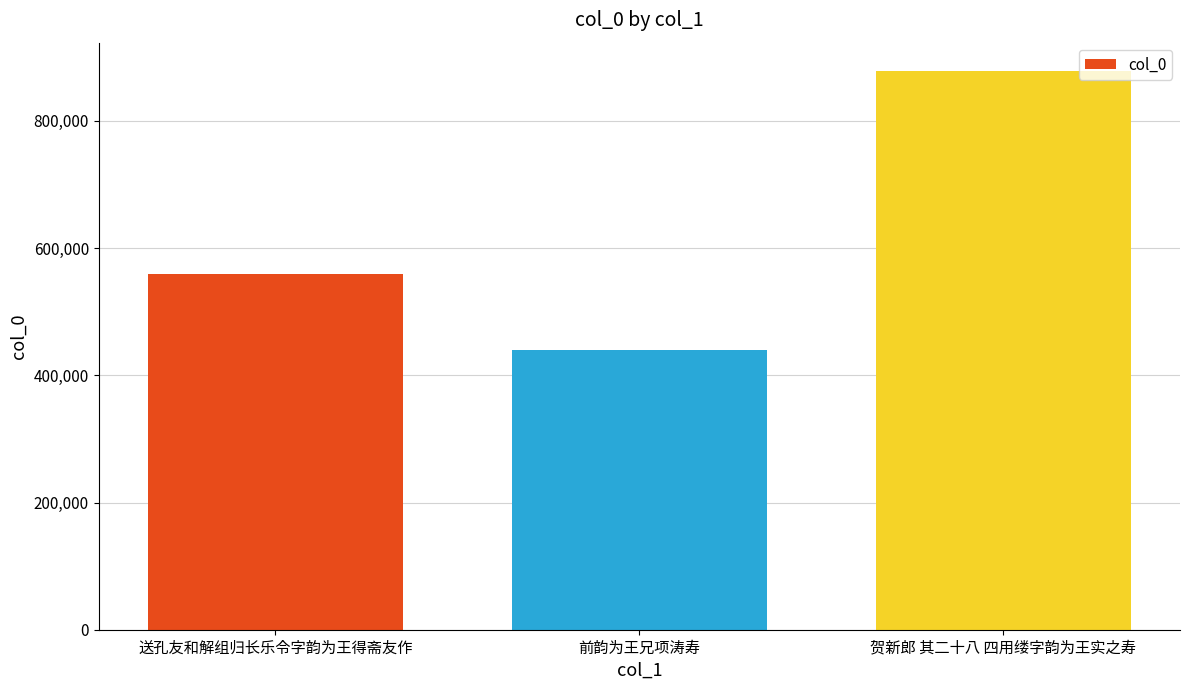

What is the minimum value shown in the chart?

440460